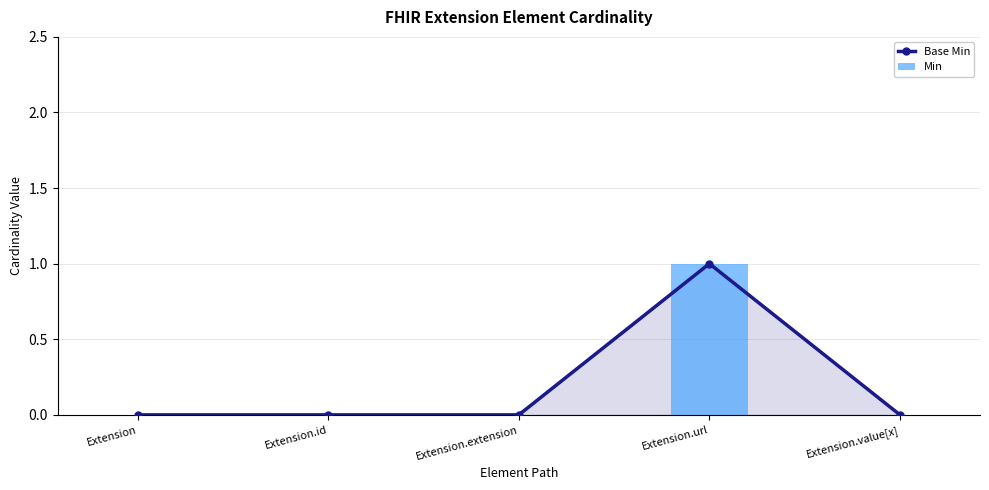

Rank the categories by Base Min value from highest to lowest.

Extension.url, Extension, Extension.id, Extension.extension, Extension.value[x]